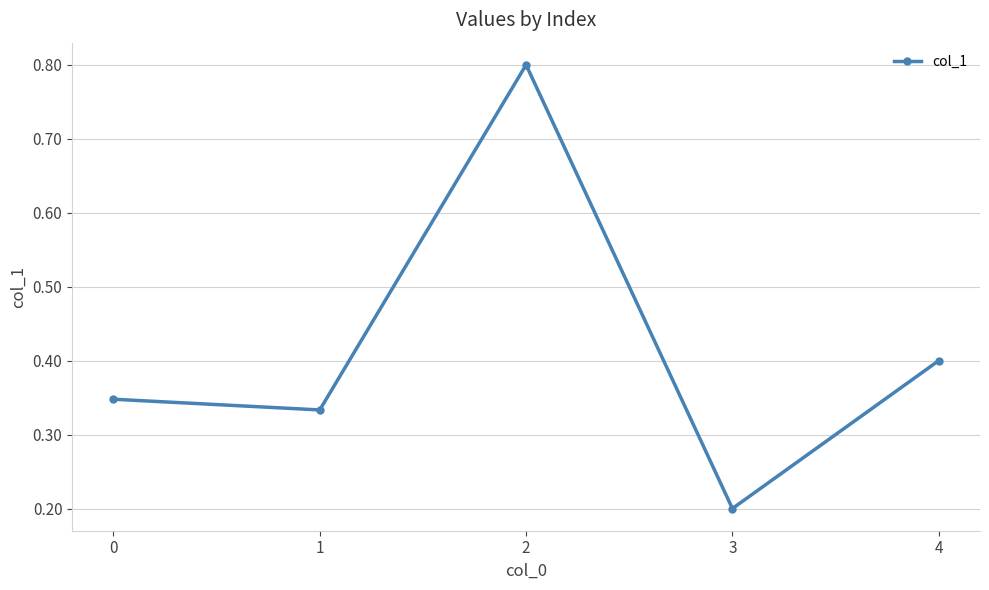

How many interior local valleys (lower than both neighbors) does the data have?

2